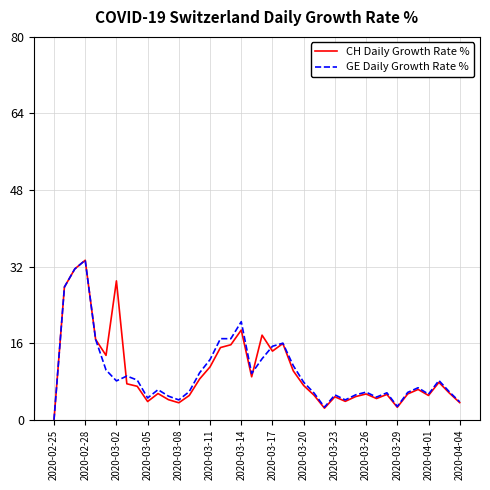

In CH Daily Growth Rate %, how many points are lower than both neighbors (excluding endpoints)?

10